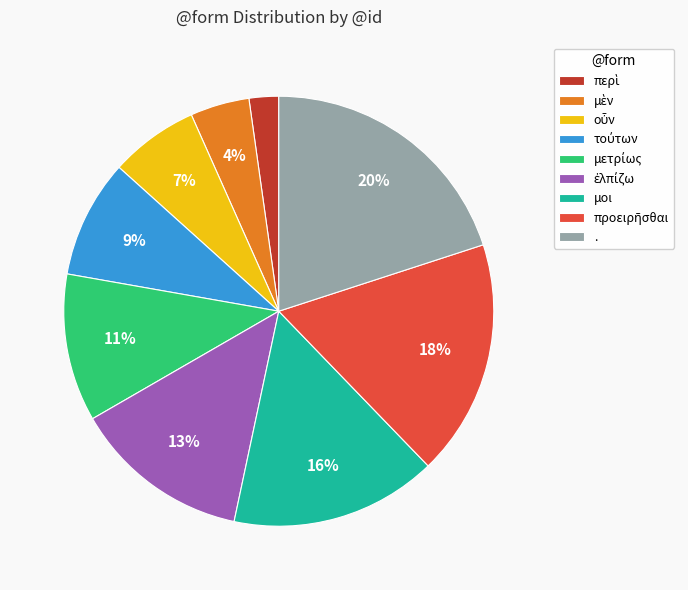

Is it true that μοι is 16% of the pie?

True